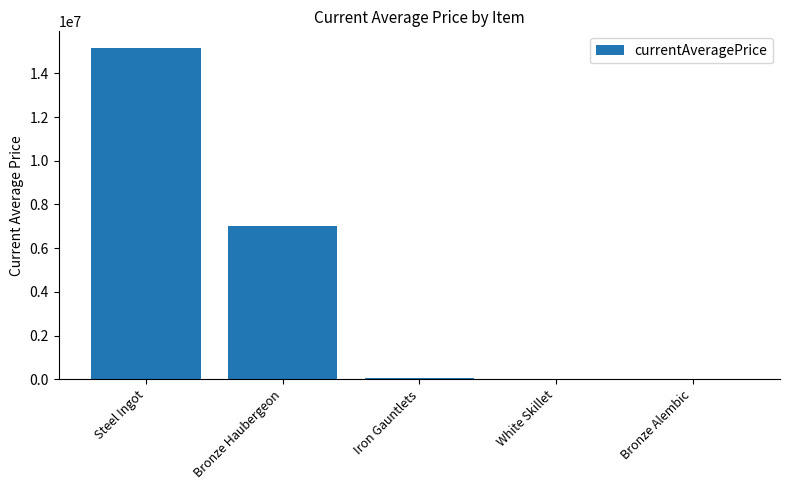

How many values exceed 38736?

3